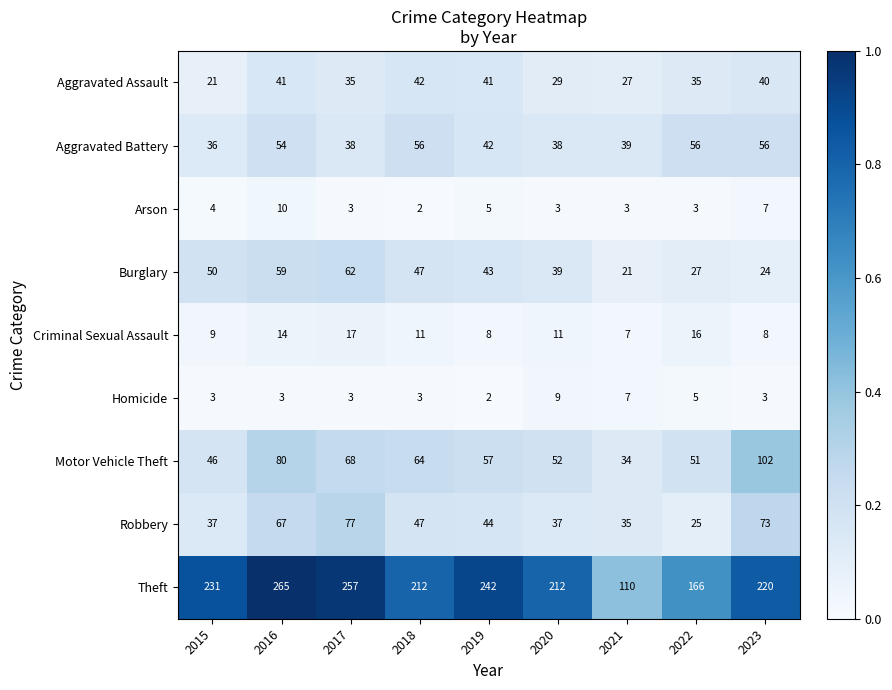

At which category does the chart reach its peak across all series?

2016